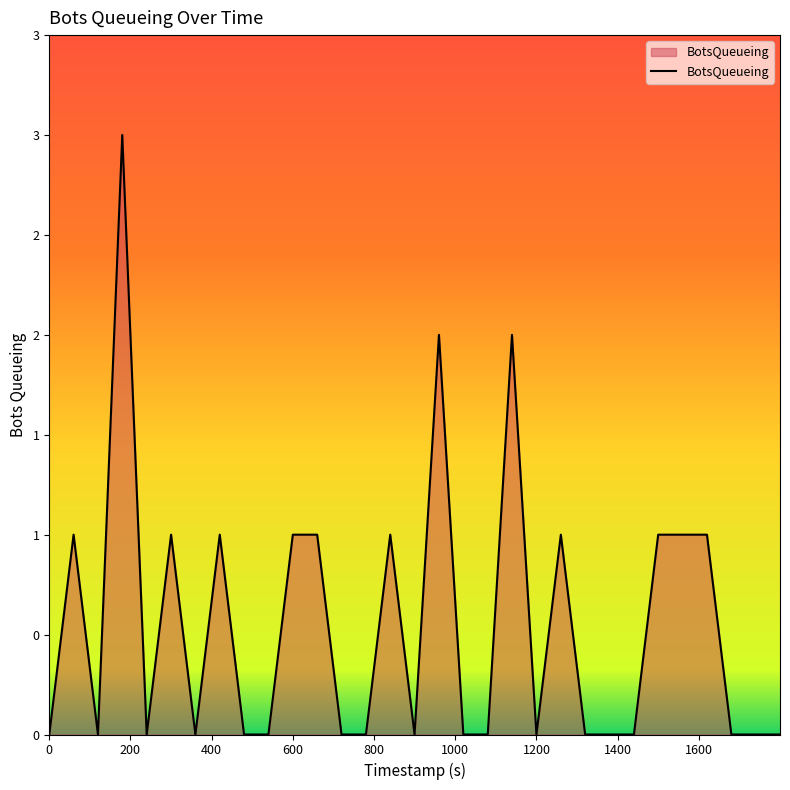

Is this an area chart (filled region under the line)?

Yes